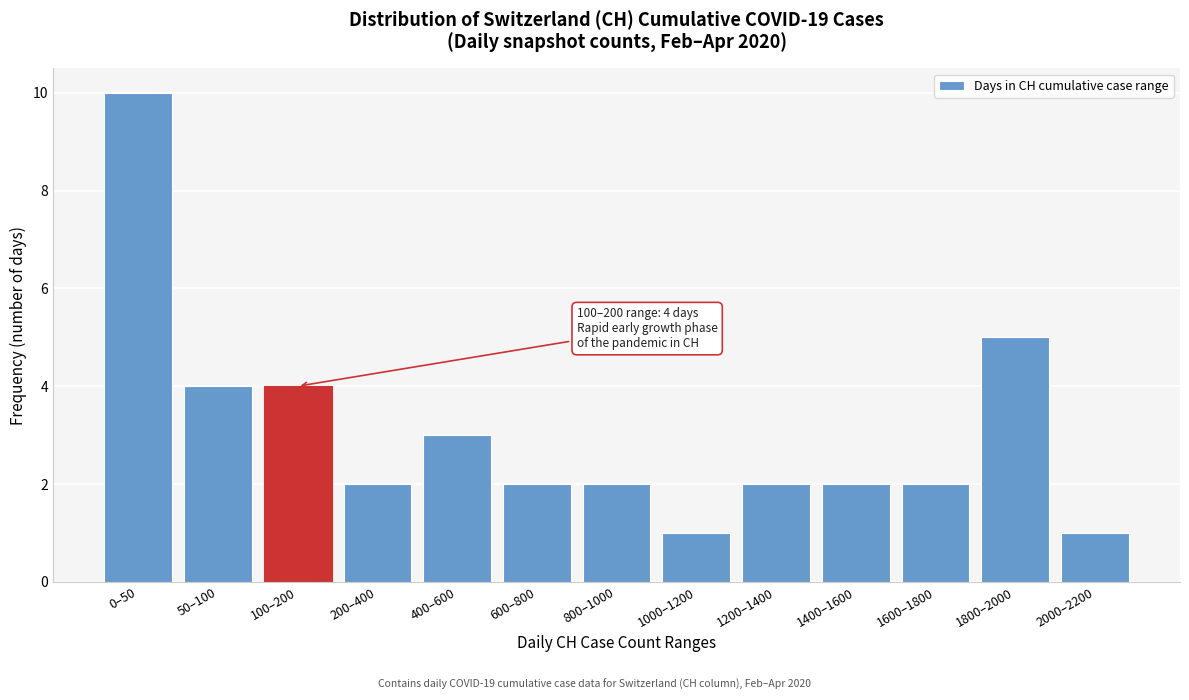

Reading left to right, what are all the values shown in this chart?

10	4	4	2	3	2	2	1	2	2	2	5	1